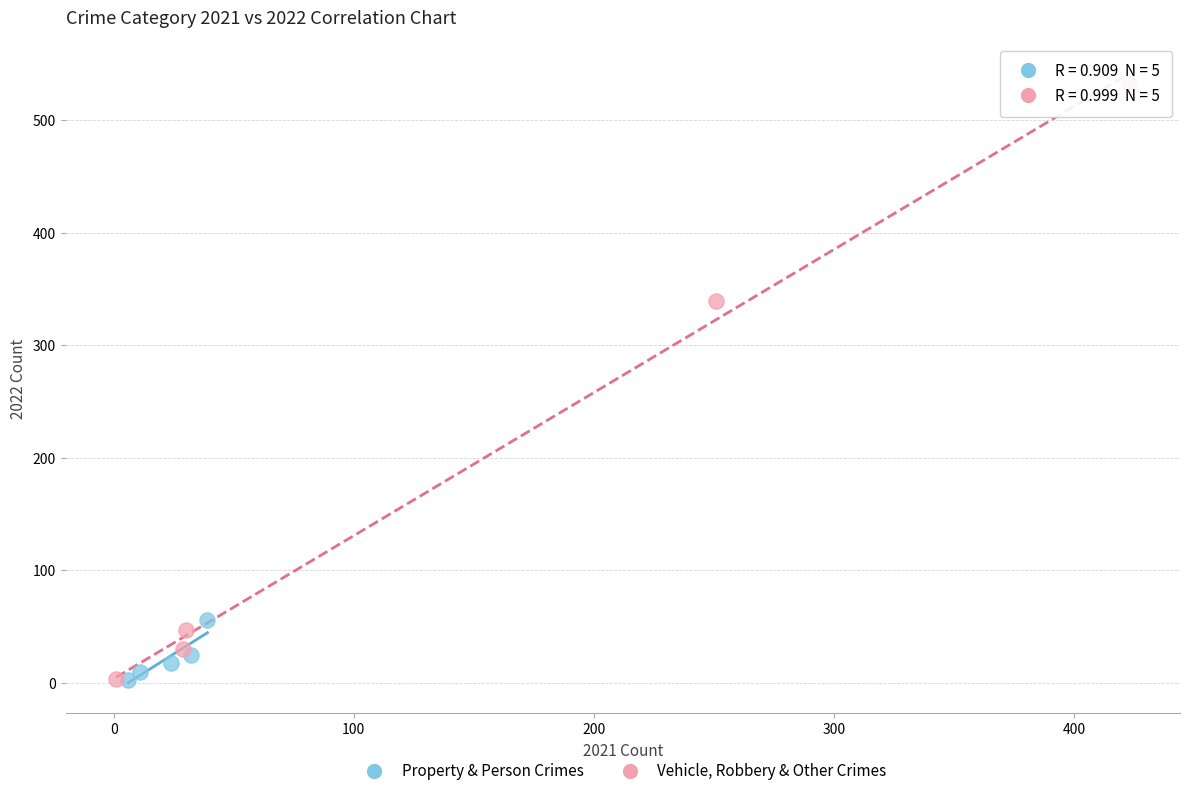

Which series has the largest Y range (max minus min)?

Vehicle, Robbery & Other Crimes